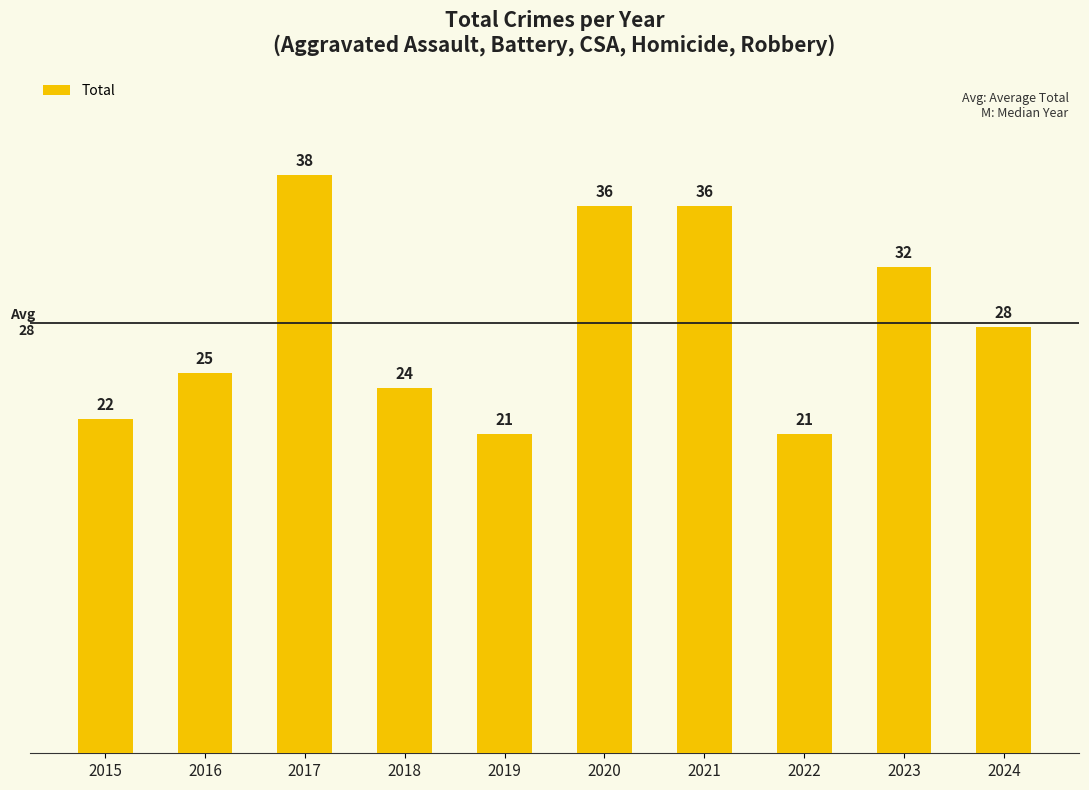

What is the value of the 4th bar from the left?

24